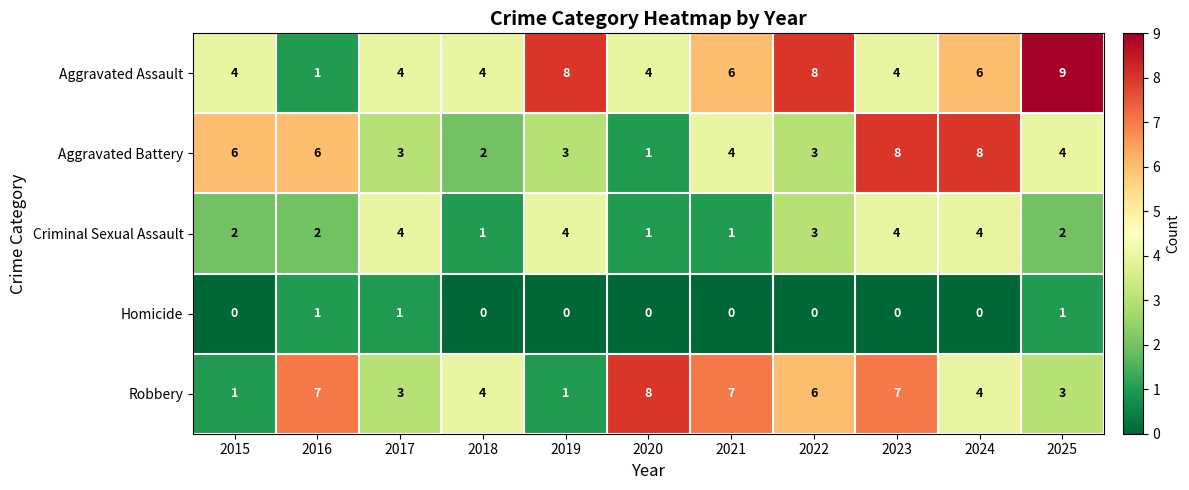

The Robbery series shows 3 at 2016. True or false?

False